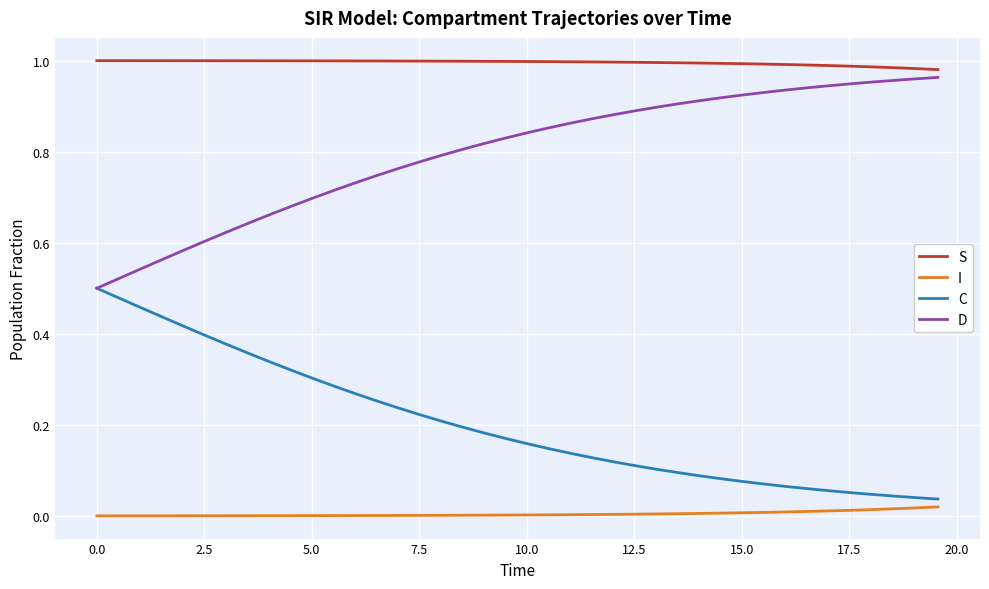

True or false: S and C cross at least once.

False